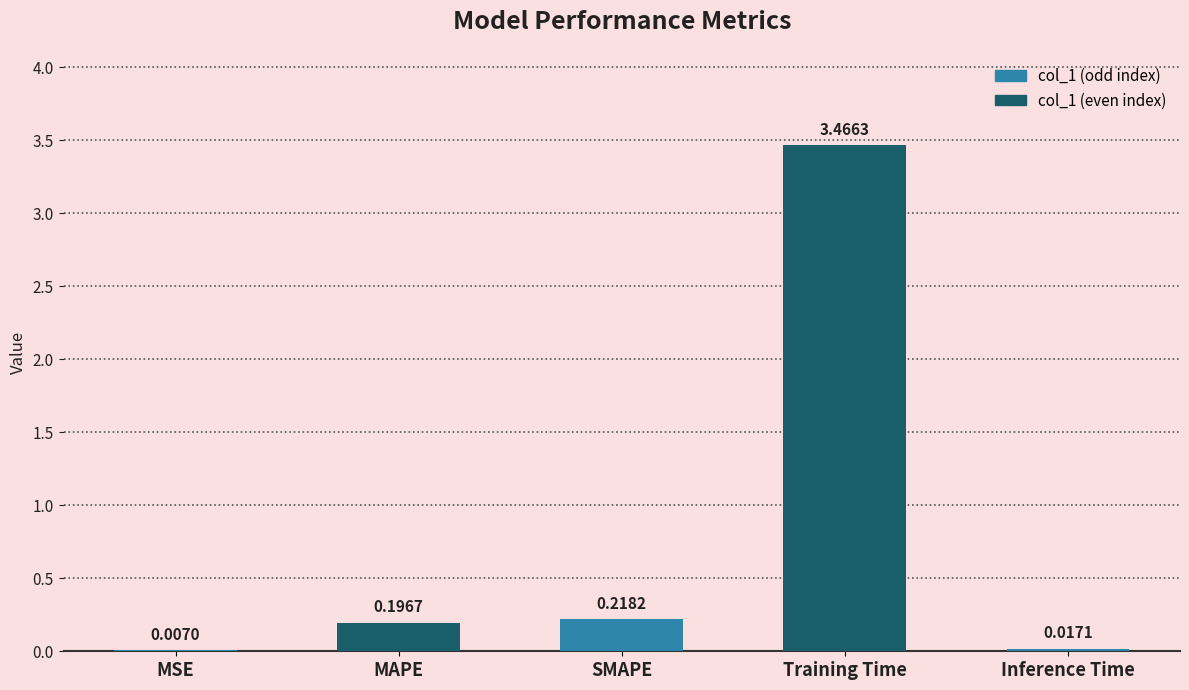

What is the sum of all values?

3.9